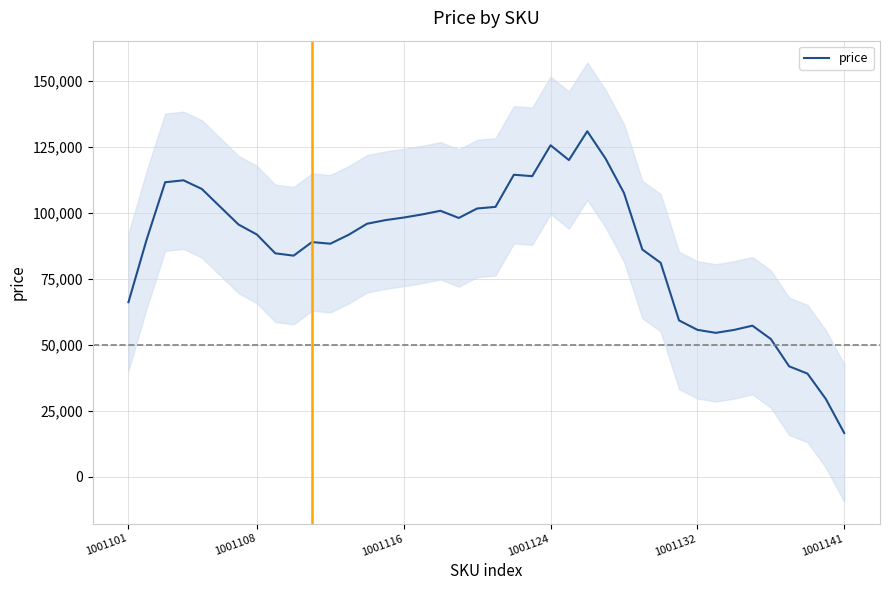

At which label does price reach its minimum?

1001141